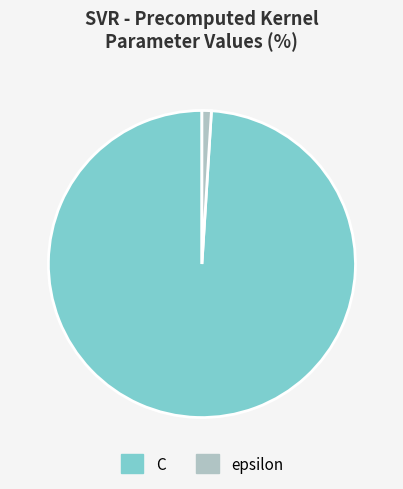

Is the sum of C and epsilon greater than half?

Yes